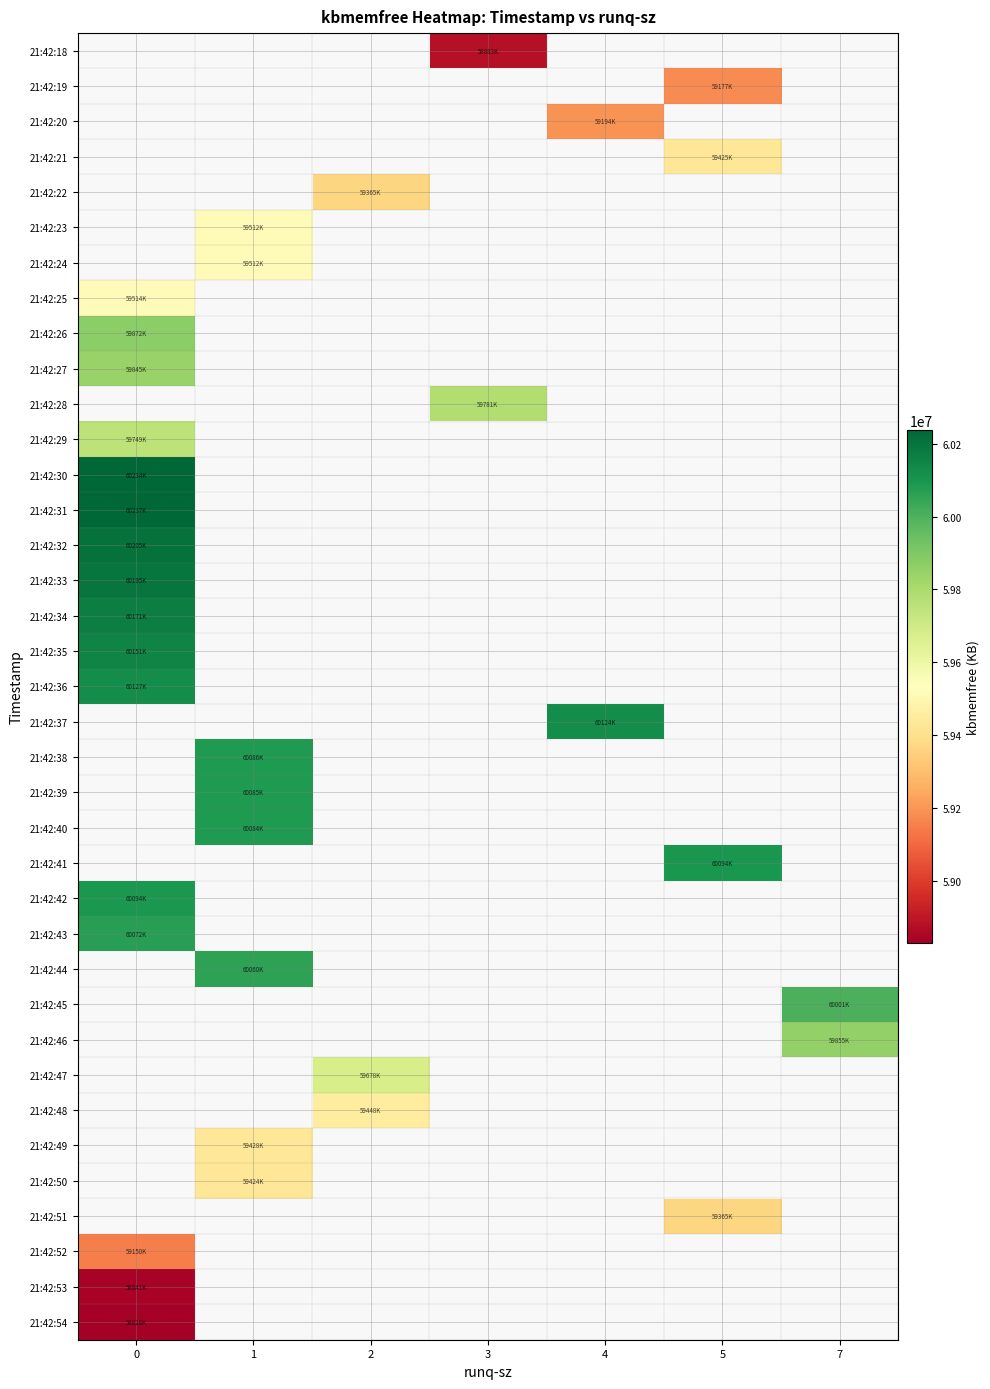

The value of 21:42:49 at 1 is 34166009.4. True or false?

False